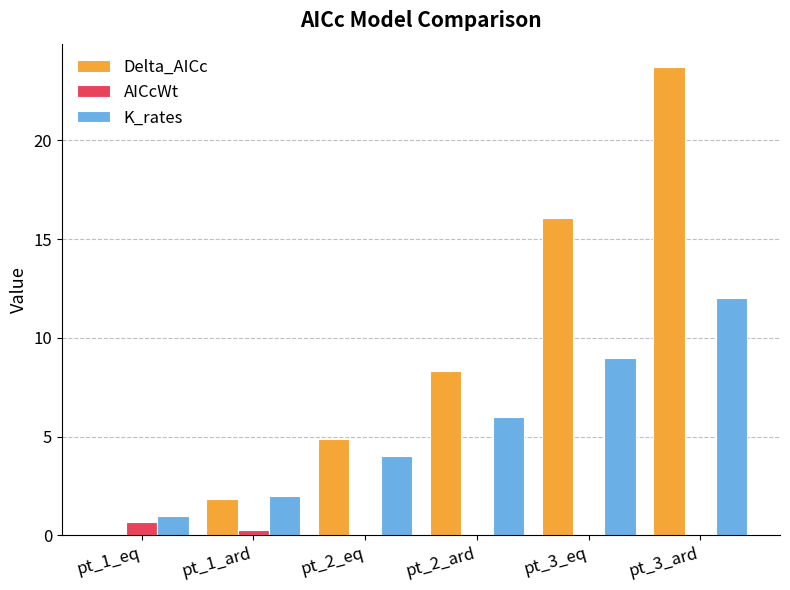

What is the sum of all AICcWt values?

1.0